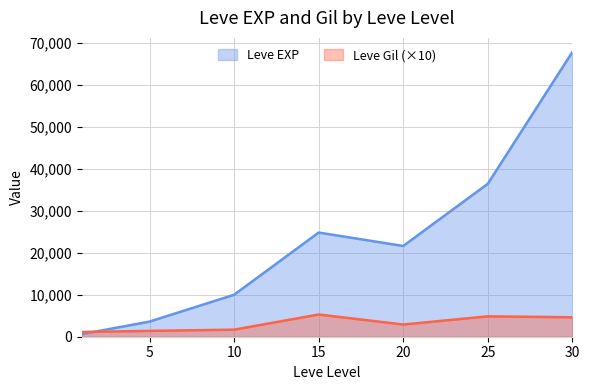

Which label corresponds to the largest value in the chart?

30